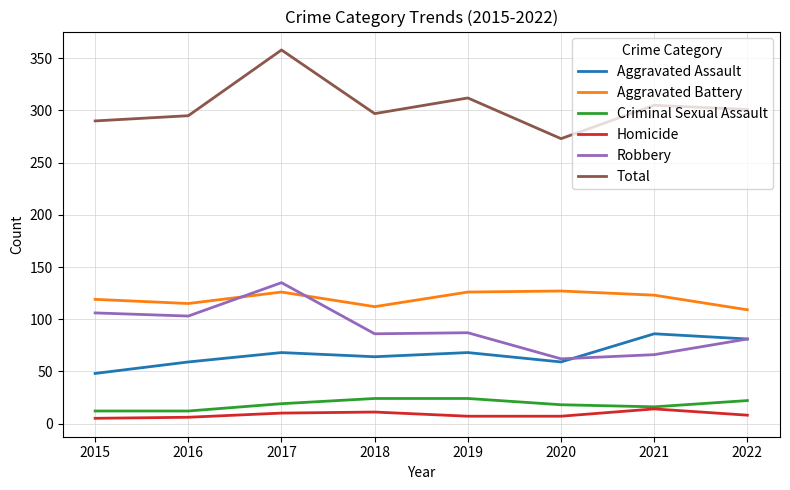

The Aggravated Assault series shows 20 at 2015. True or false?

False